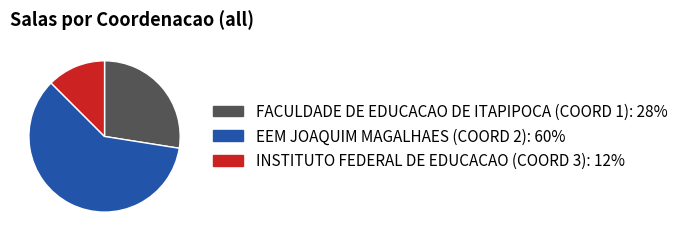

Combined, do EEM JOAQUIM MAGALHAES (COORD 2) and INSTITUTO FEDERAL DE EDUCACAO (COORD 3) account for over 50%?

Yes